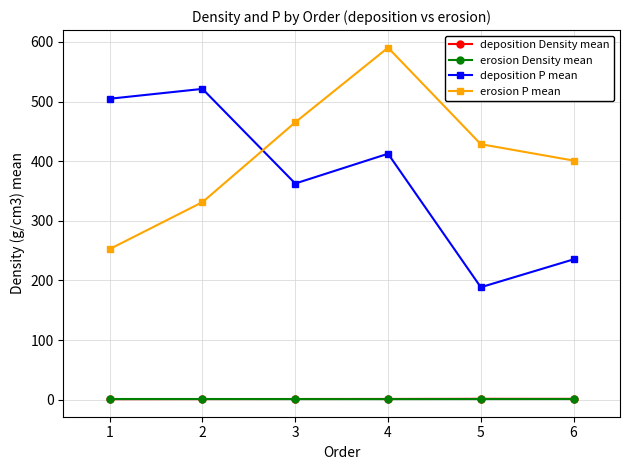

What is the value of the erosion P mean point at the 2nd from the left?

331.3